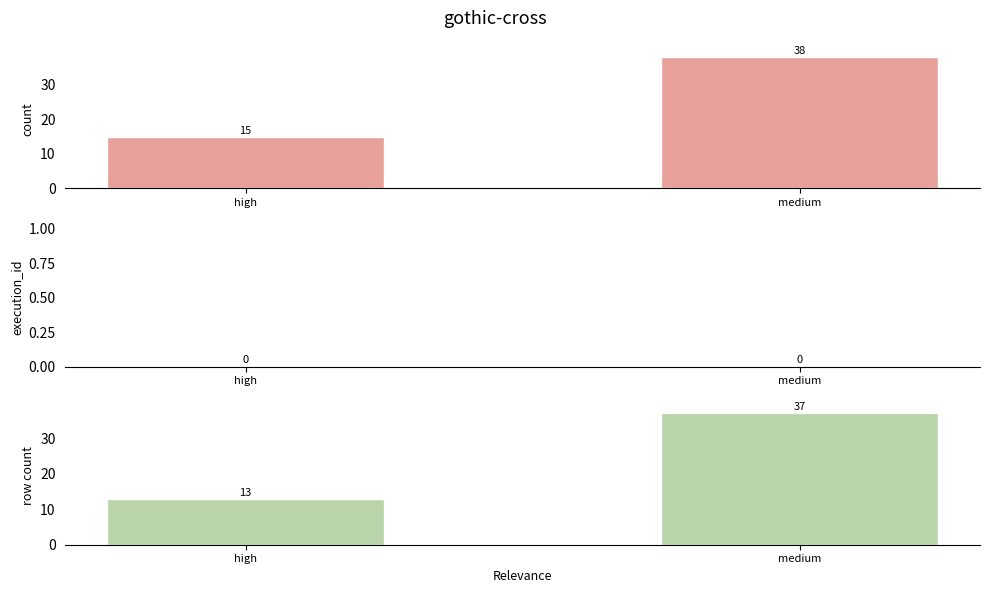

Which series changed the most between high and medium?

row count